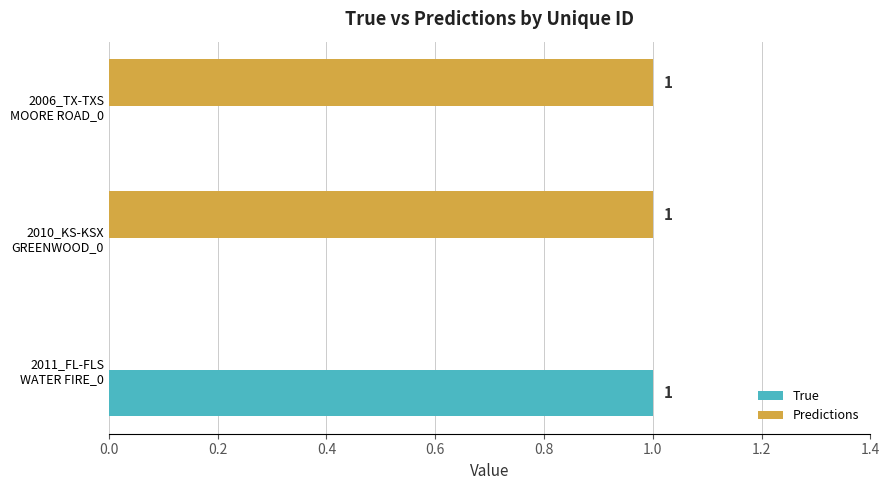

Which series has the largest total across all categories?

Predictions